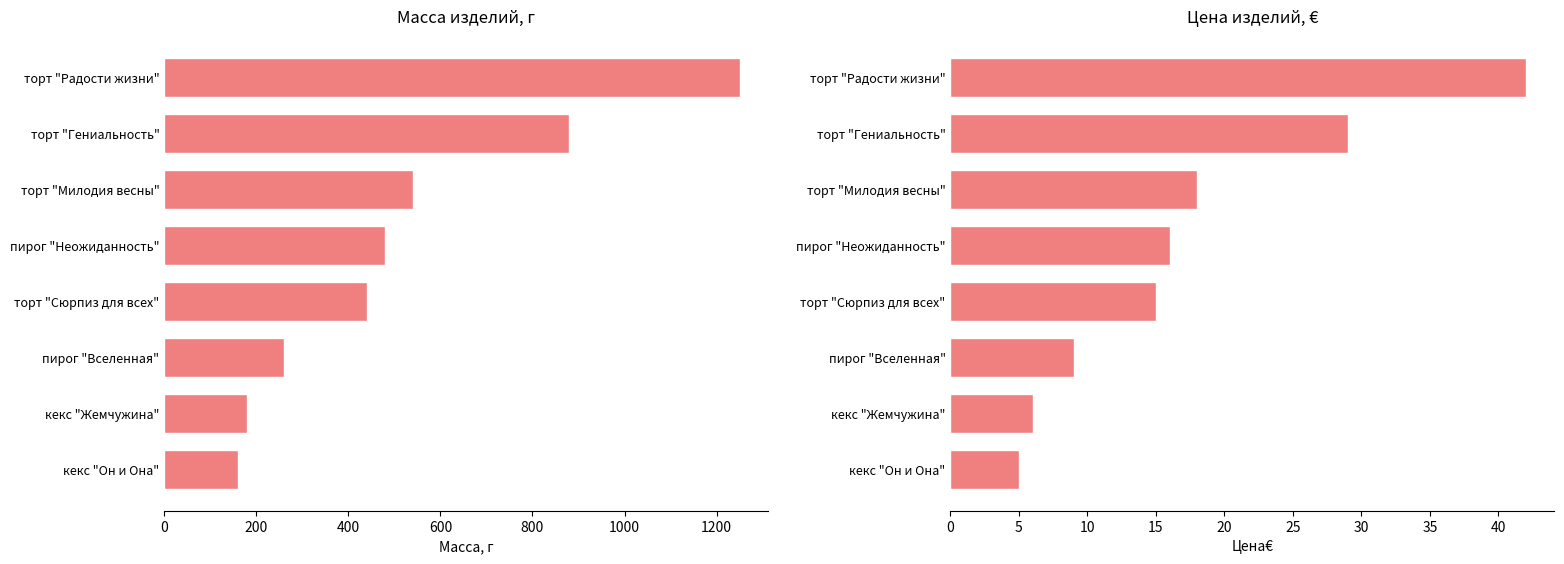

Is it true that Цена€ equals 65 at торт "Радости жизни"?

False